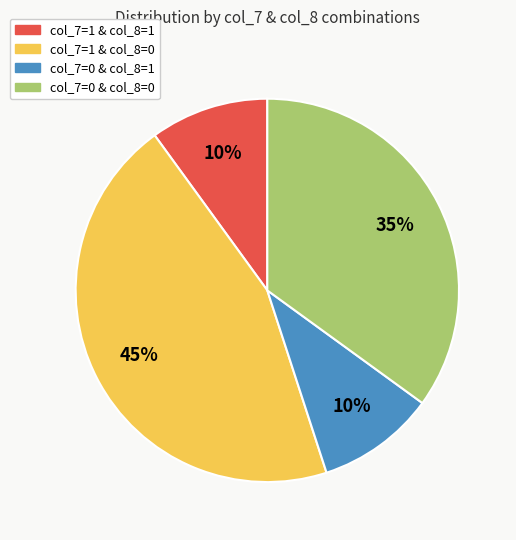

Is there any slice that represents more than half of the pie?

No